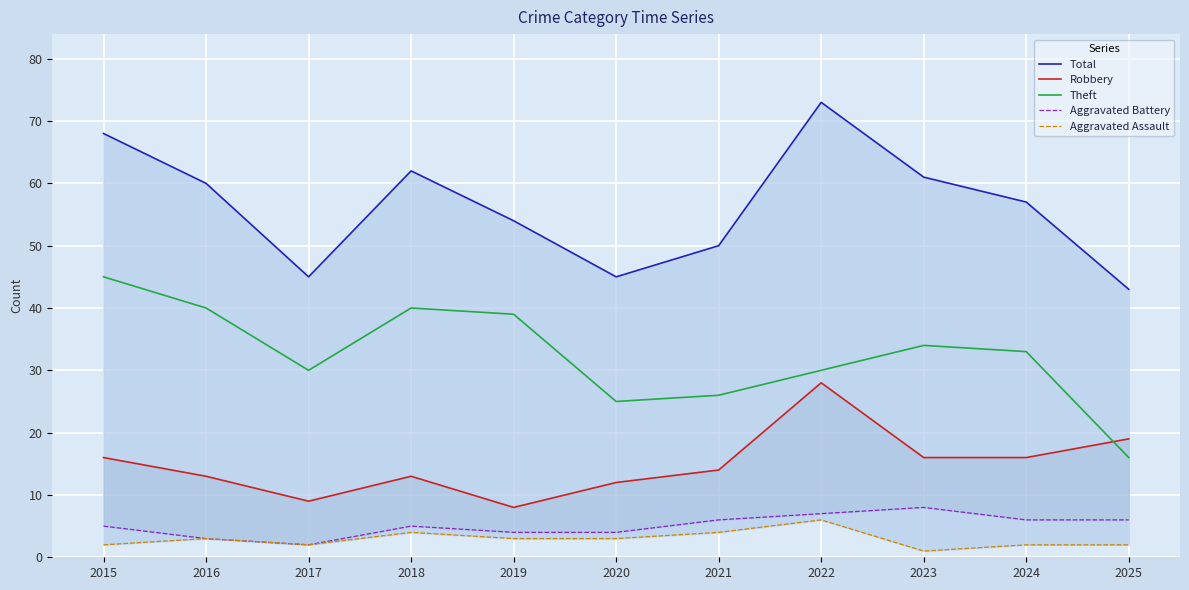

Reading right to left, extract all data points from this chart.

Total: 43	57	61	73	50	45	54	62	45	60	68
Robbery: 19	16	16	28	14	12	8	13	9	13	16
Theft: 16	33	34	30	26	25	39	40	30	40	45
Aggravated Battery: 6	6	8	7	6	4	4	5	2	3	5
Aggravated Assault: 2	2	1	6	4	3	3	4	2	3	2